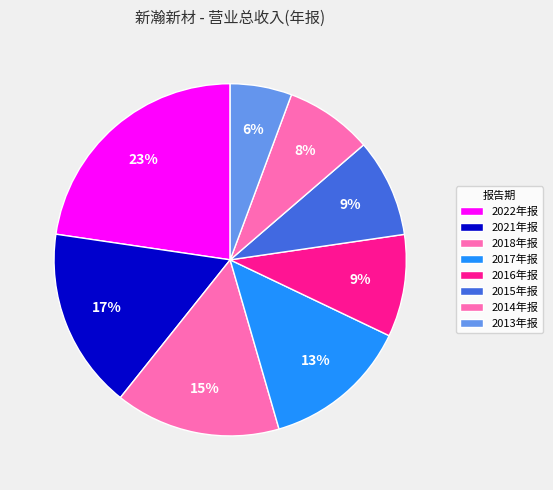

How many segments does this pie chart have?

8